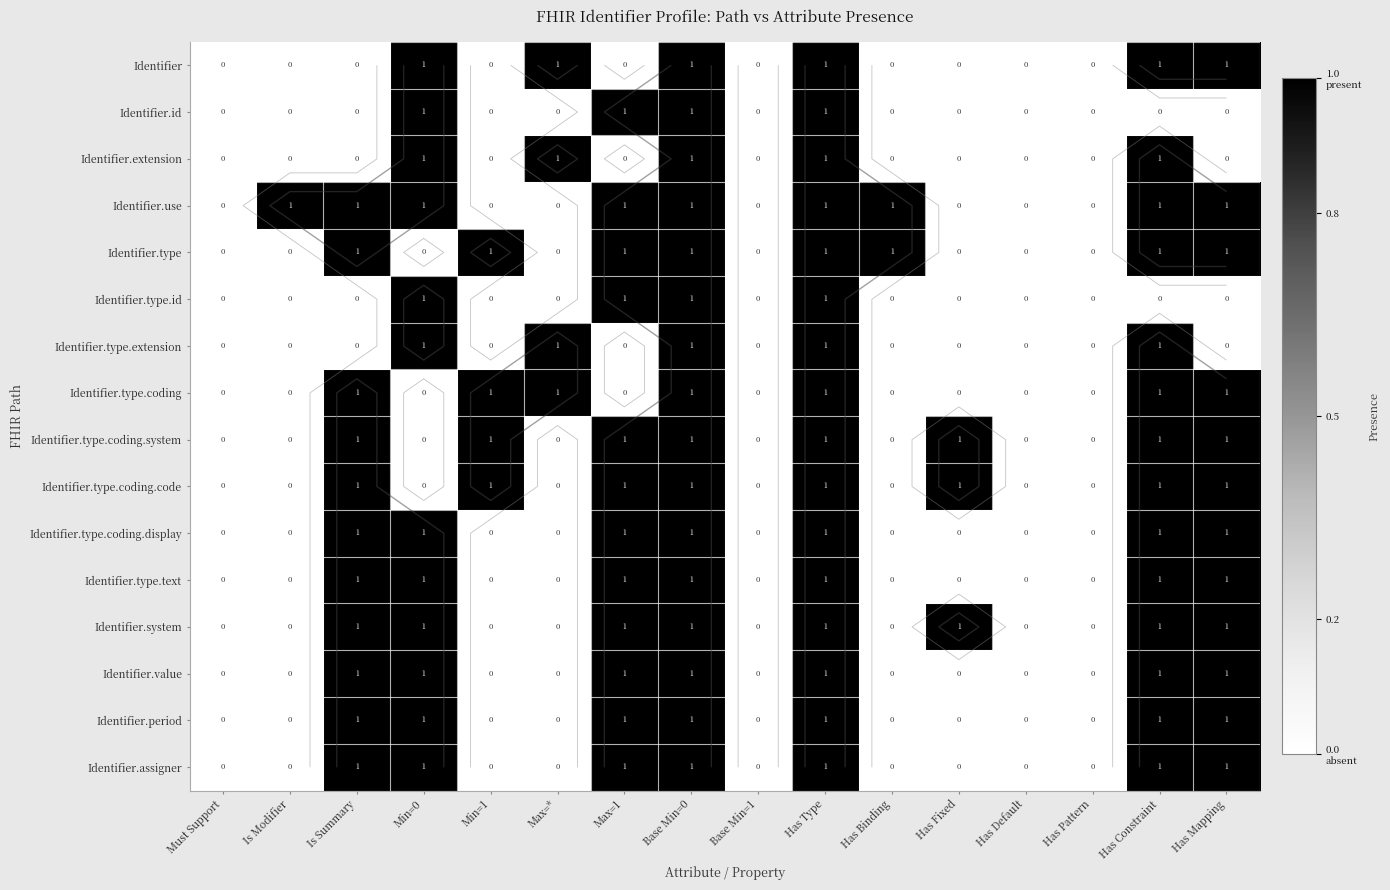

At which label does Identifier reach its peak?

Min=0